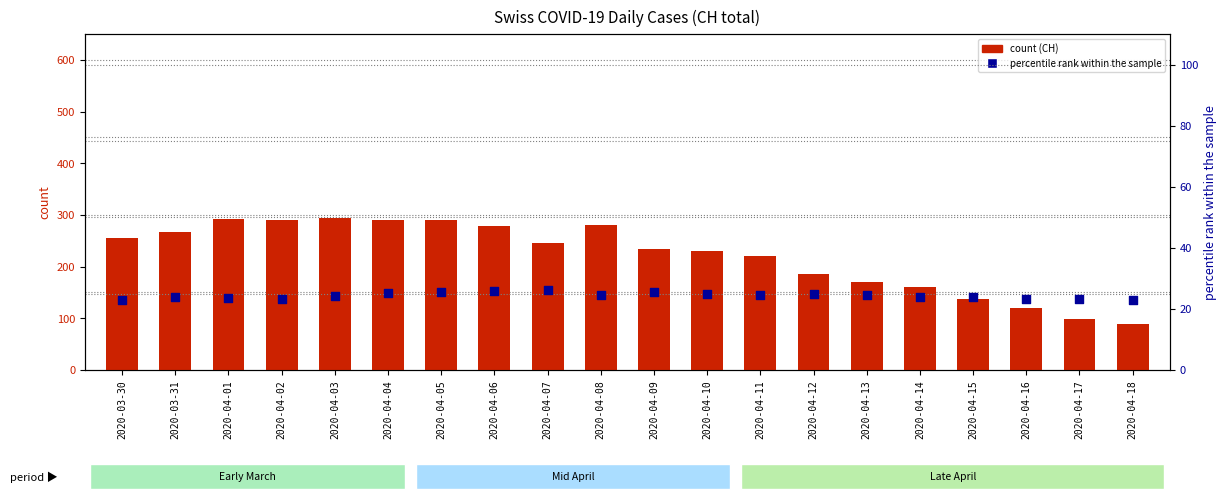

At which category is the sum across all series the highest?

2020-04-03